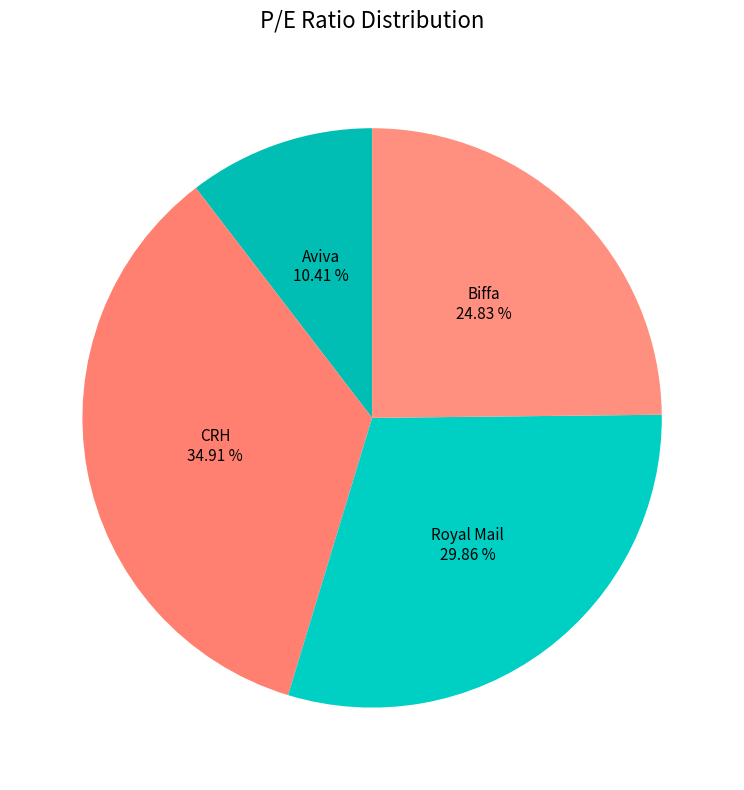

To the nearest percent, what percentage of the pie is Aviva?

10%